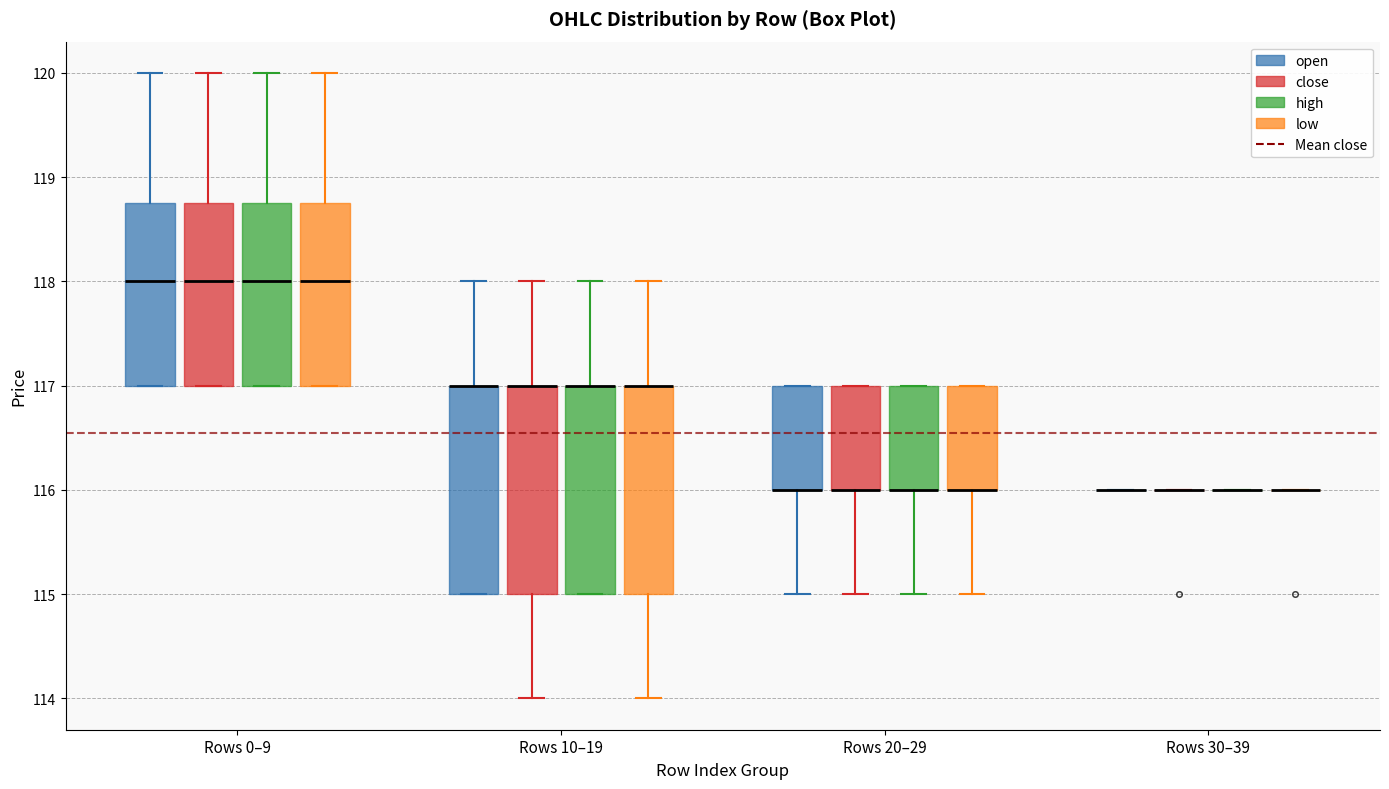

Where does the median line of the box for Rows 0–9 (high) sit on the y-axis? The values are not printed on the chart, so give them approximately, as read against the axis.

118.0